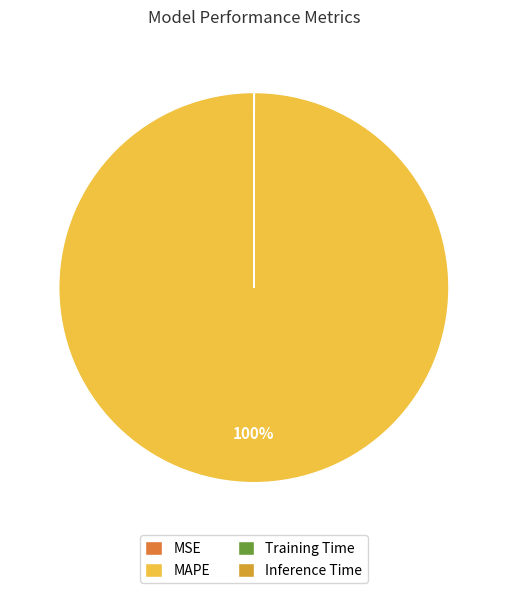

To the nearest percent, what is the combined percentage of MAPE and Inference Time?

100%